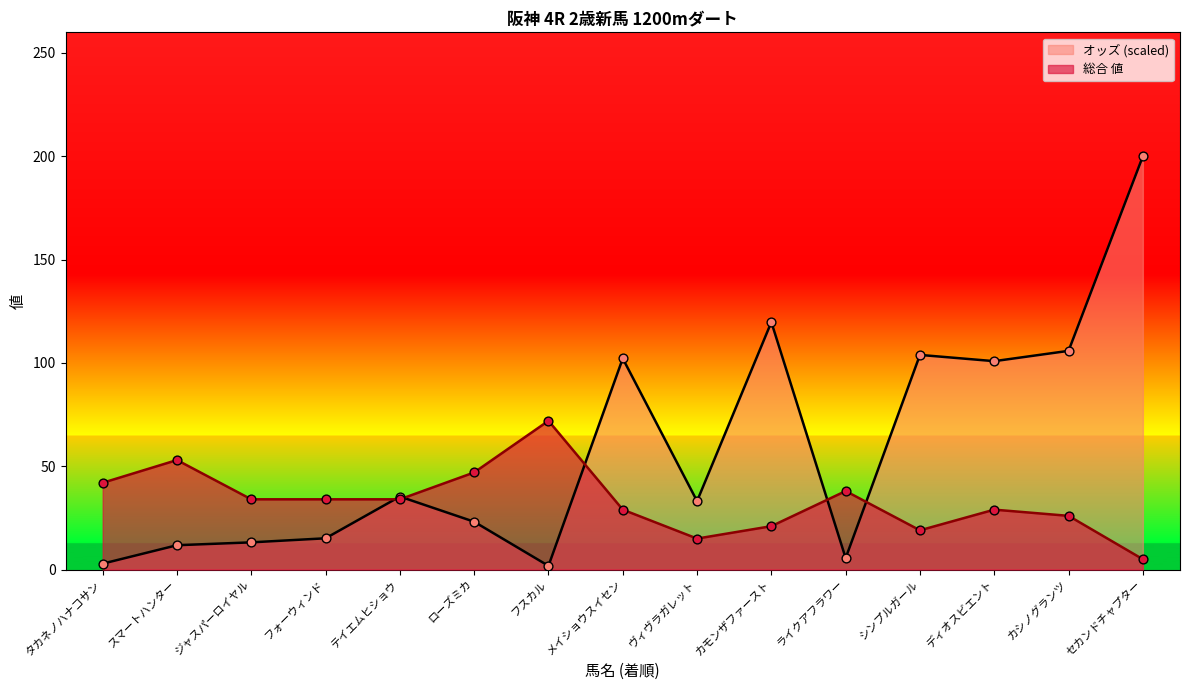

Which series contains the lowest Y value?

オッズ